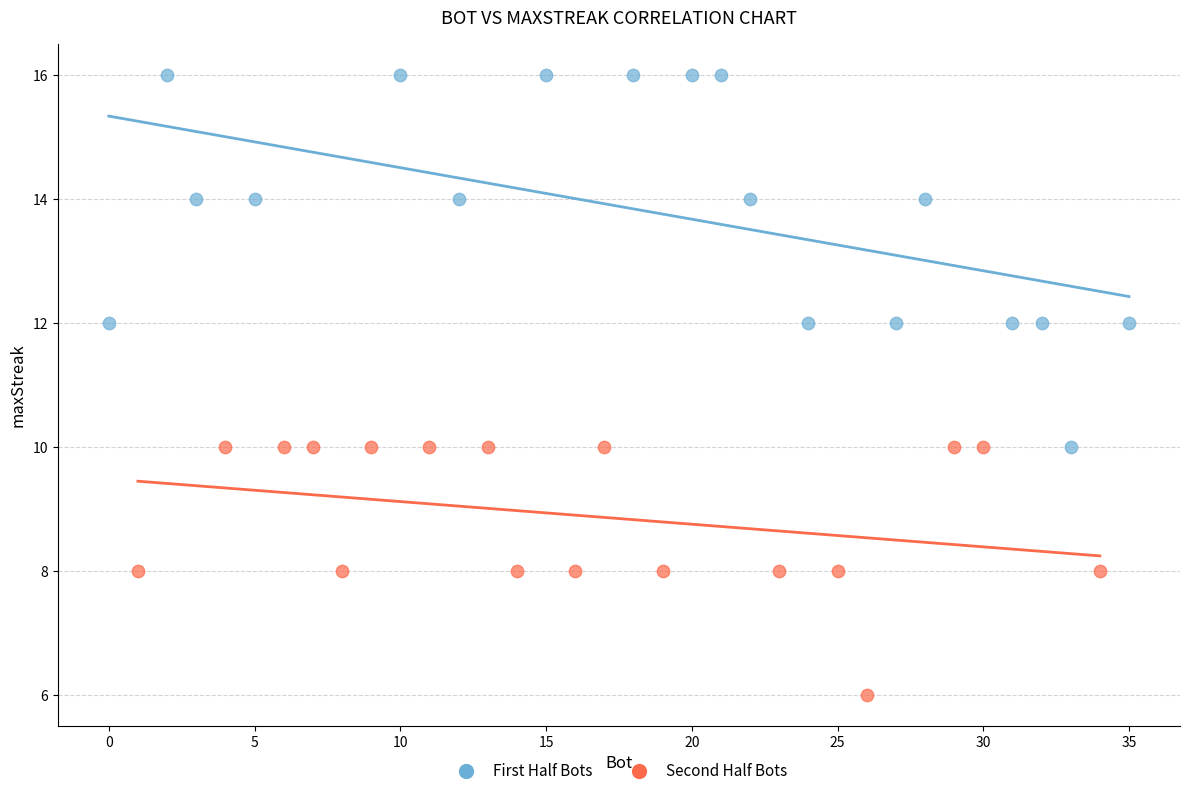

Which series contains the lowest Y value?

Second Half Bots